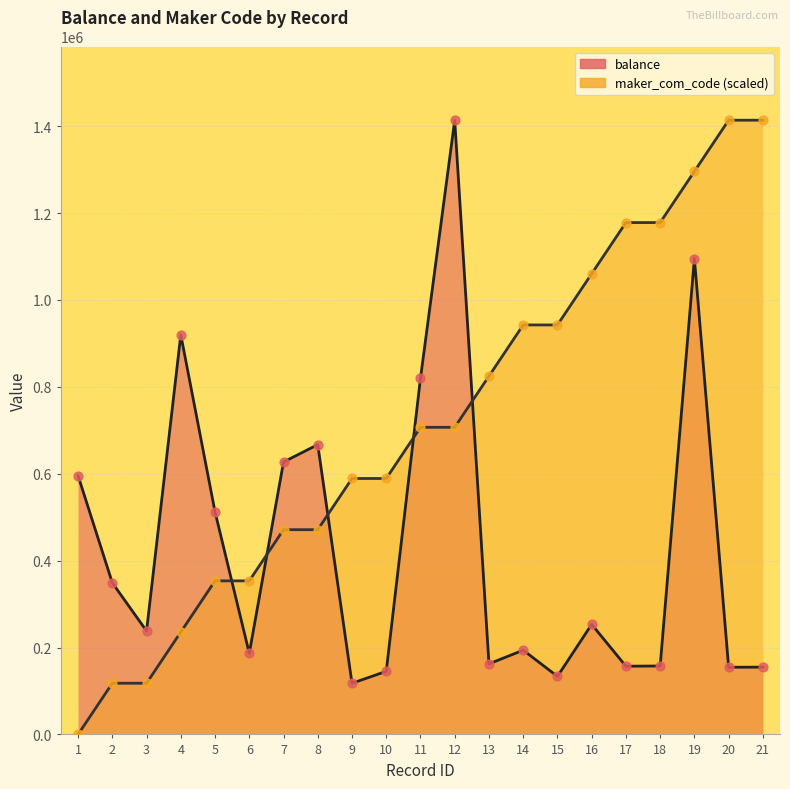

Which series contains the highest Y value?

balance